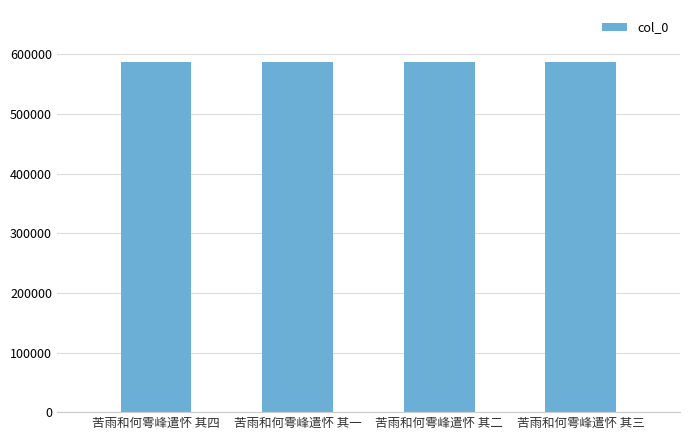

What is the minimum value shown in the chart?

586478